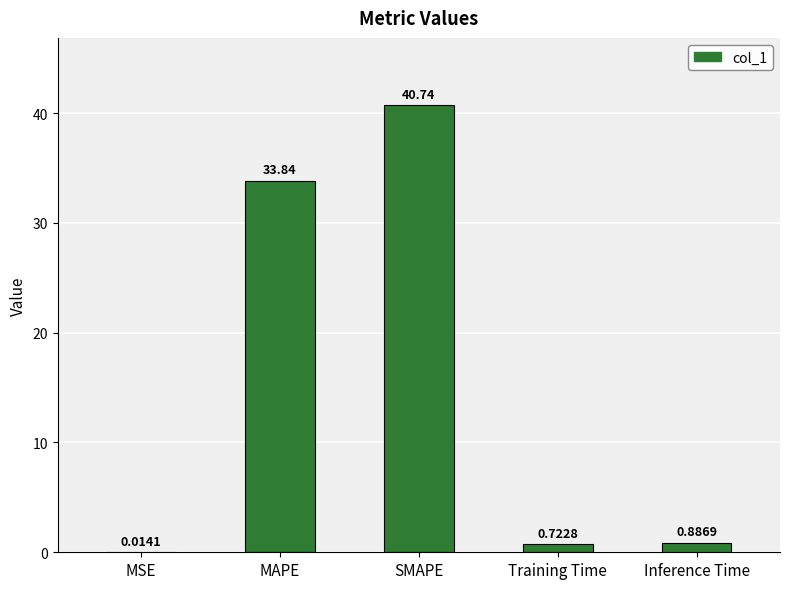

Are the bars horizontal?

No